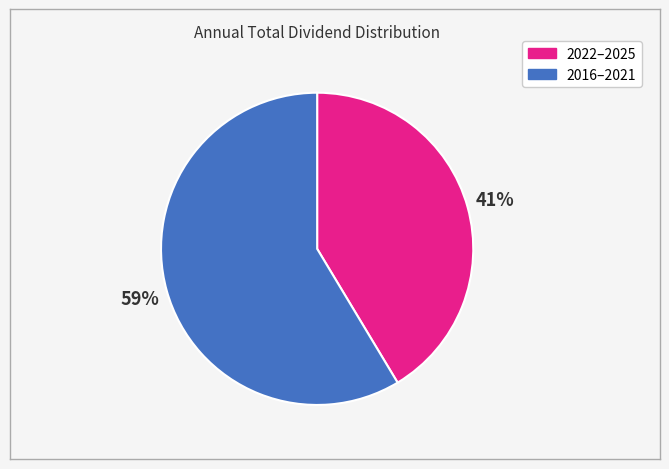

Is there any slice that represents more than half of the pie?

Yes